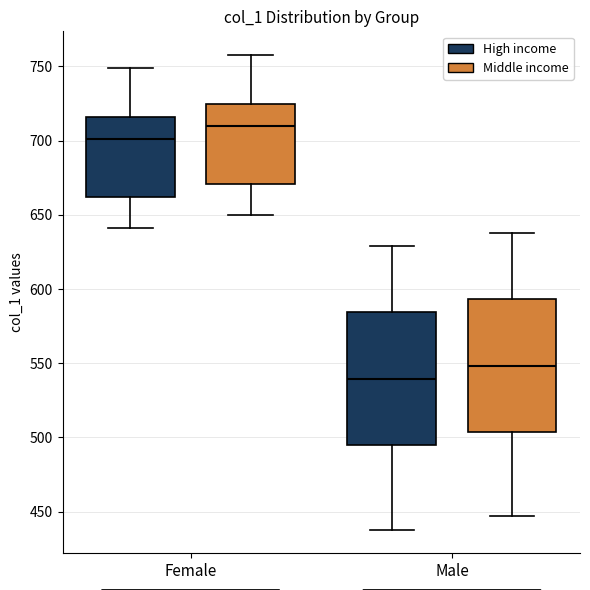

Reading left to right, transcribe this box plot: for each box, give where its median line is, the range the box spans, and where its two whiskers end, as read against the y-axis. The values are not printed on the chart, so give them approximately, as read against the axis.

Female (High income): median 700, box 660 to 715, whiskers 640 to 750
Female (Middle income): median 710, box 670 to 725, whiskers 650 to 760
Male (High income): median 540, box 495 to 585, whiskers 440 to 630
Male (Middle income): median 550, box 505 to 595, whiskers 445 to 640